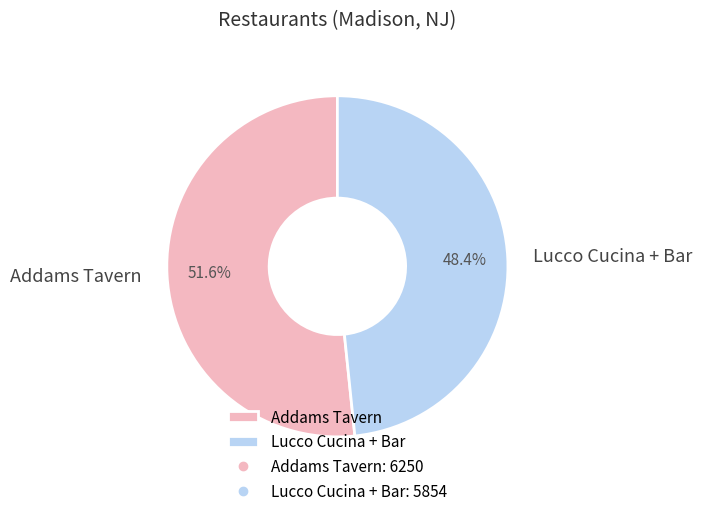

Rank the categories by value from highest to lowest.

Addams Tavern, Lucco Cucina + Bar